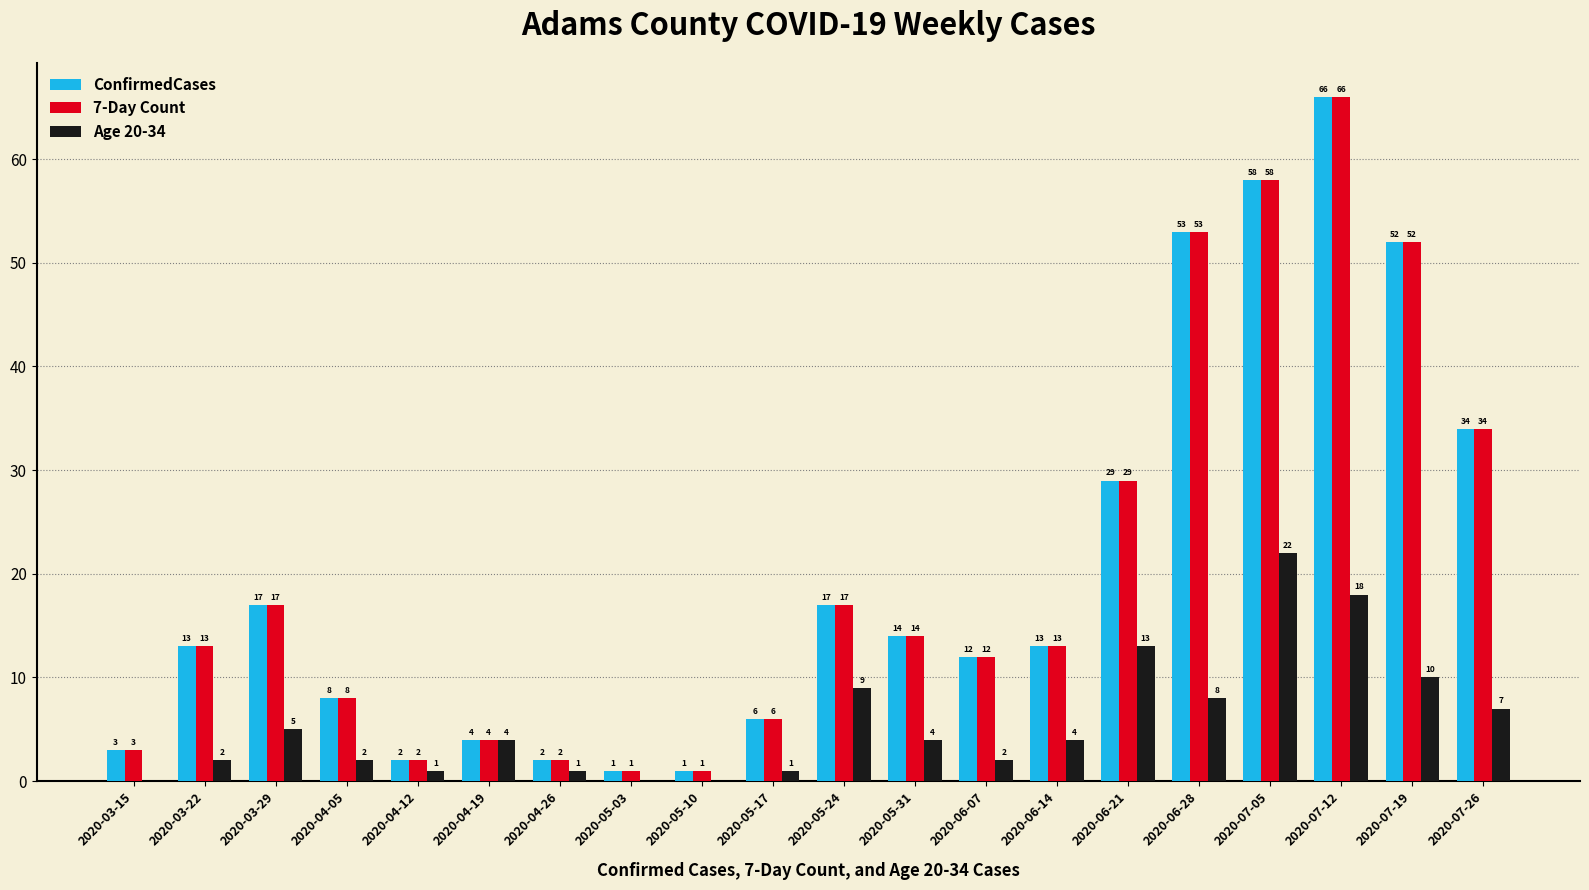

Is it true that ConfirmedCases equals 4 at 2020-04-19?

True